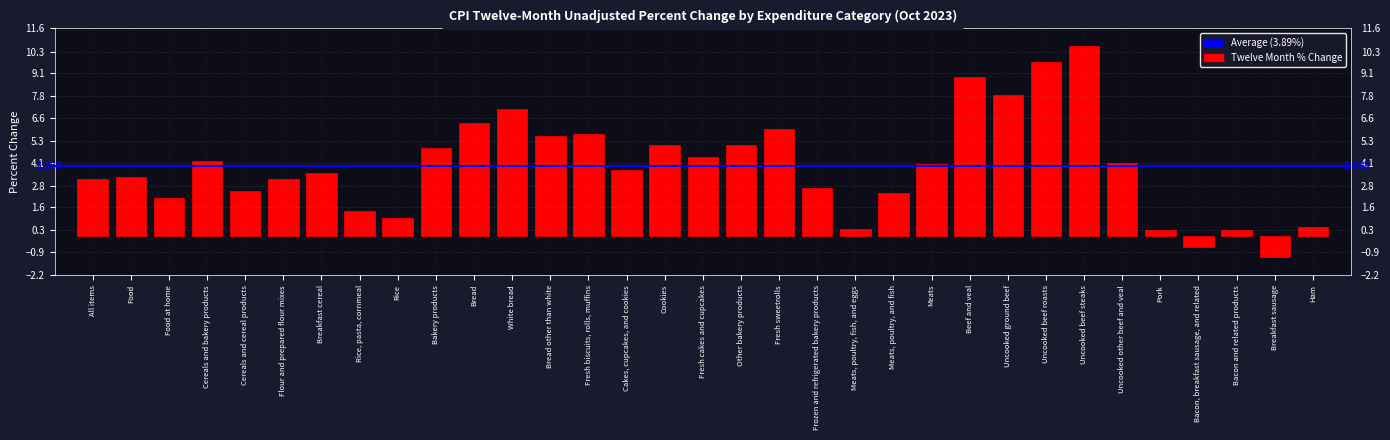

Between Breakfast cereal and White bread, which is larger?

White bread